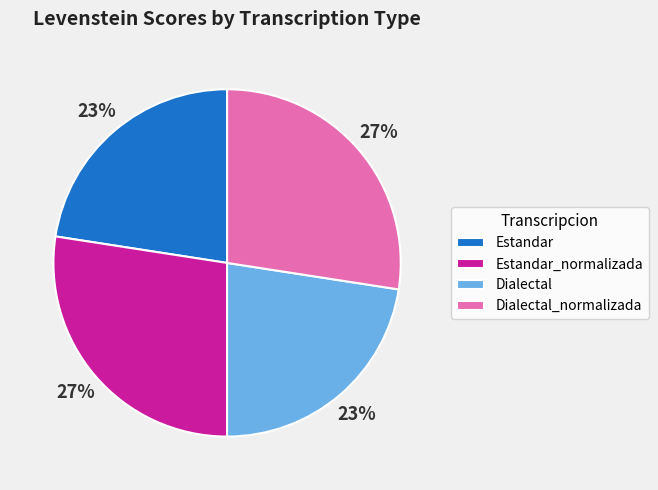

Approximately how many times larger is the value at Estandar_normalizada compared to Dialectal_normalizada?

1.0